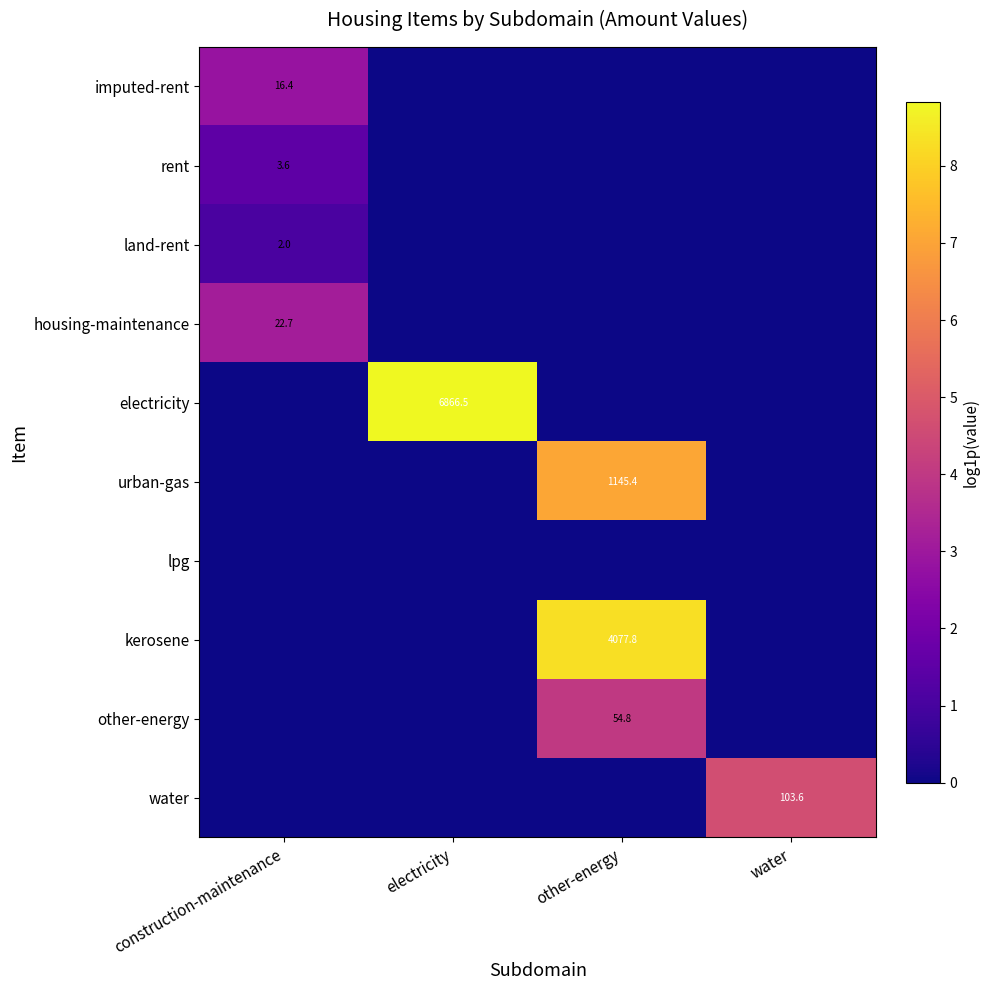

Is it true that water equals 103.6 at water?

True